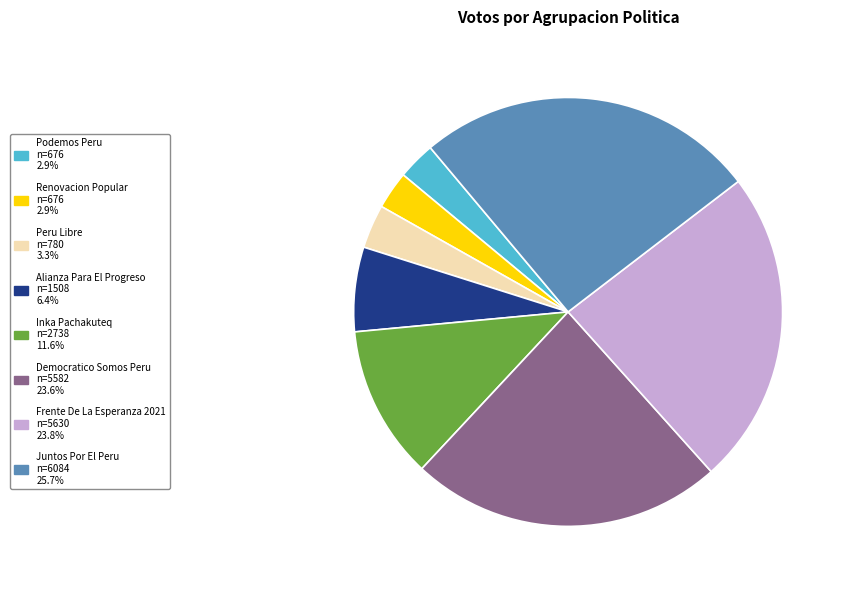

Is there a majority slice in this chart?

No